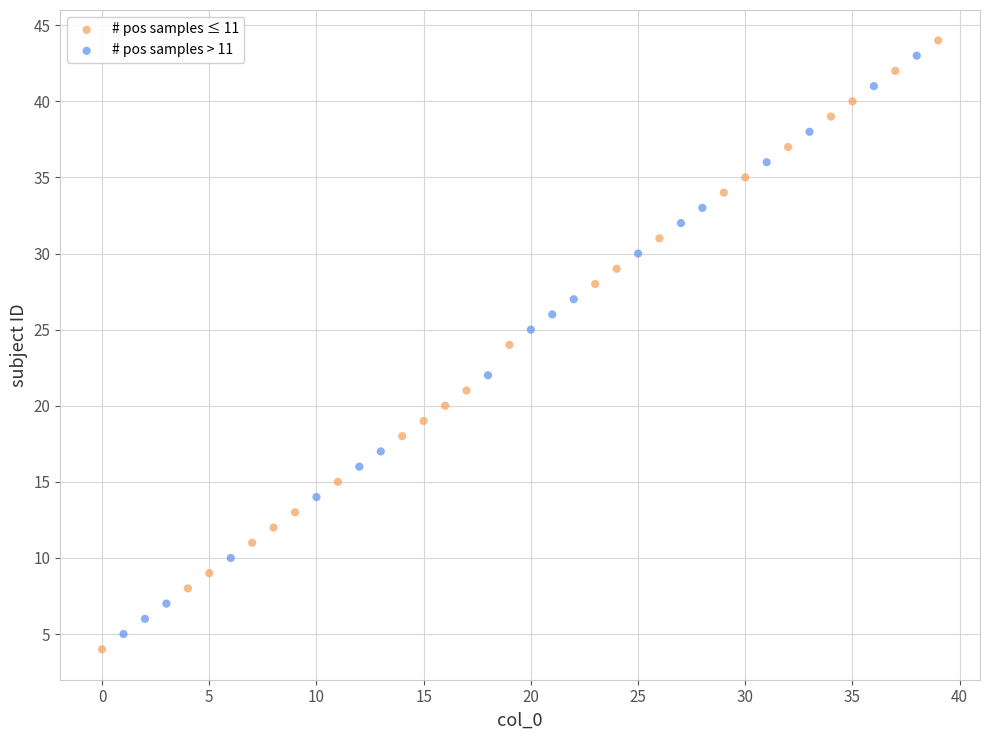

Which series contains the highest Y value?

# pos samples ≤ 11